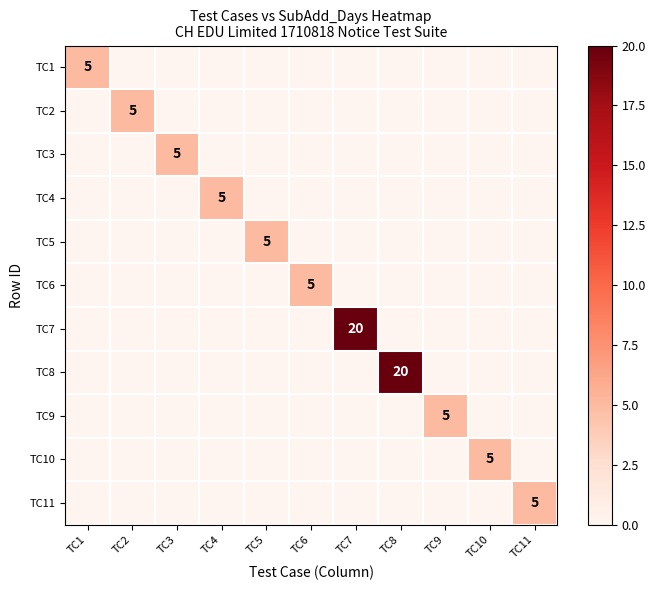

Is it true that TC9 equals 5 at TC9?

True